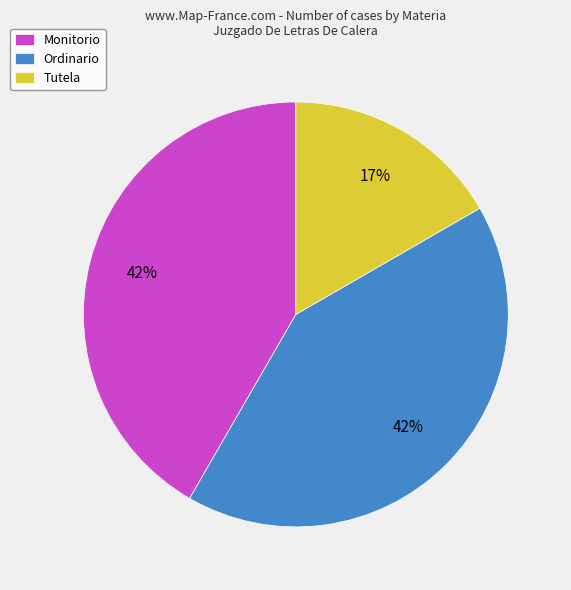

Which category has the smallest portion of the pie?

Tutela